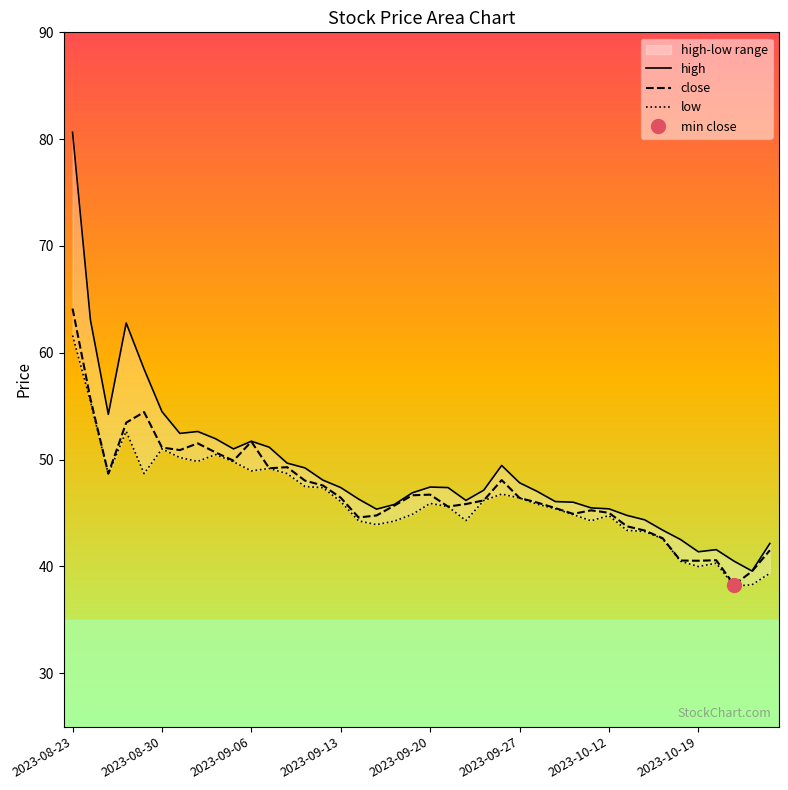

Is this an area chart (filled region under the line)?

No